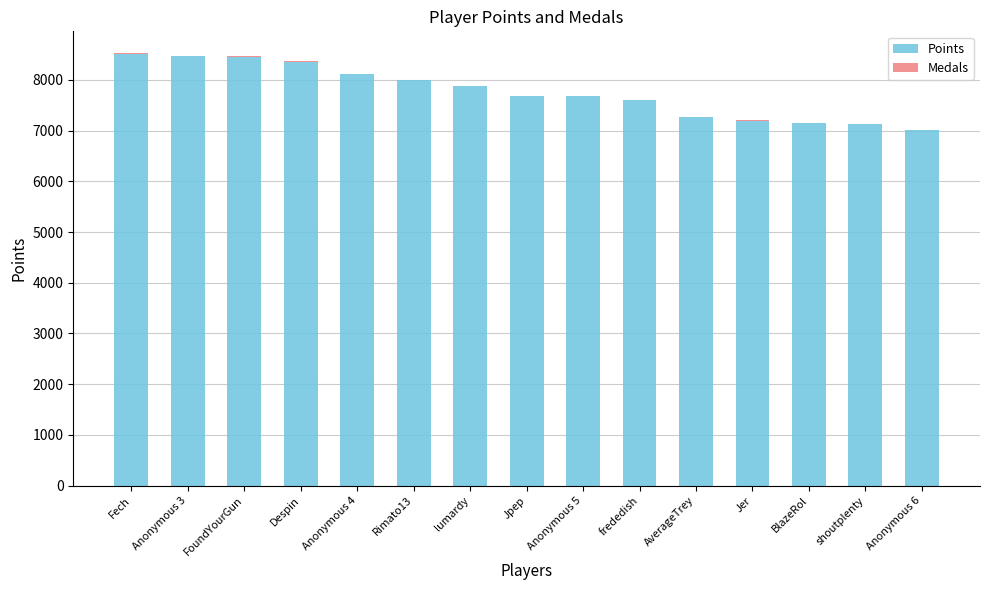

Does the chart contain stacked bars?

Yes